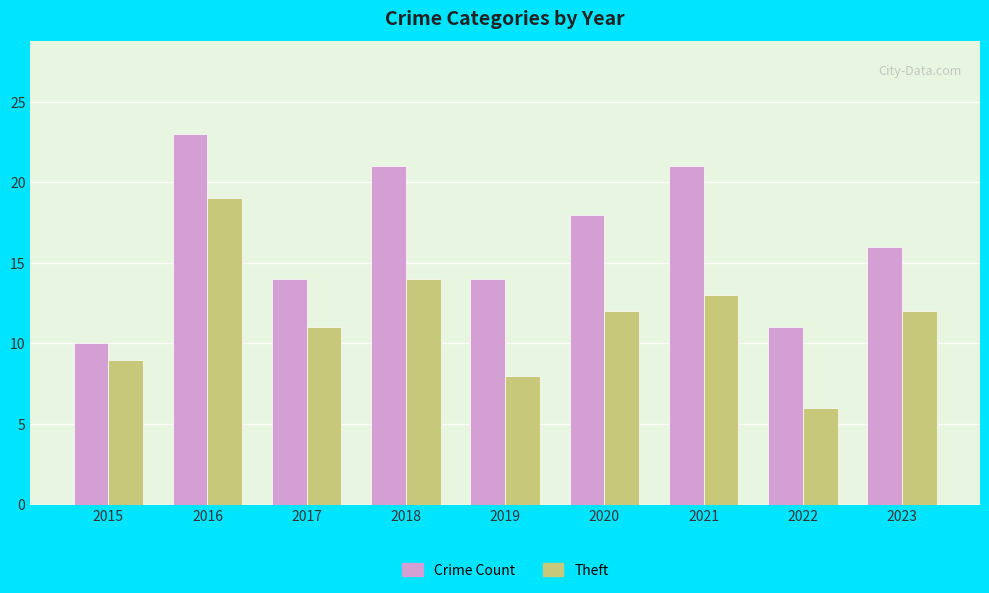

The Crime Count series shows 4 at 2015. True or false?

False